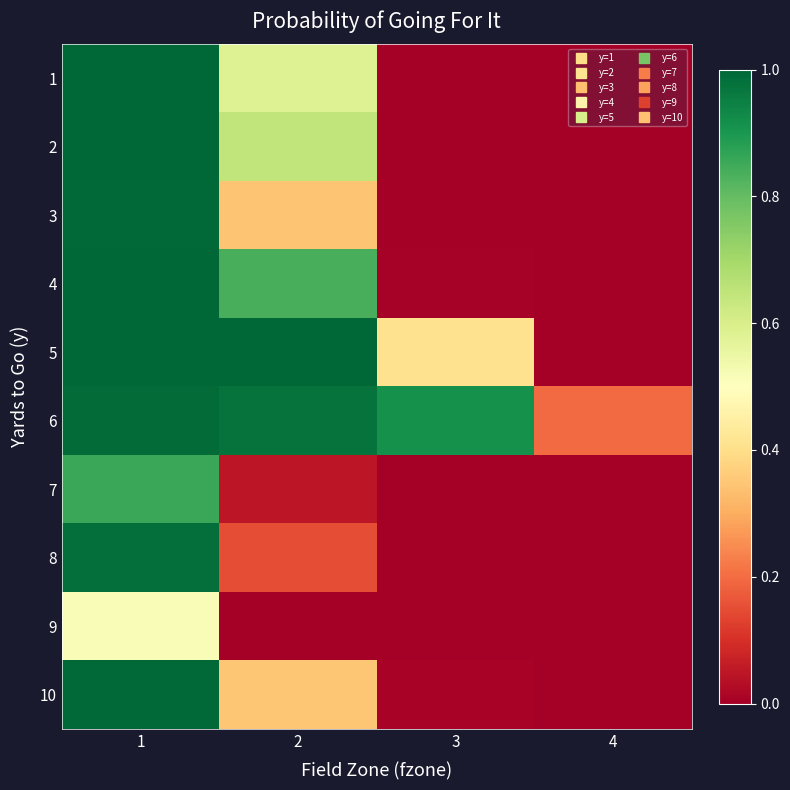

Rank the series at 3 from lowest to highest value.

7, 8, 9, 2, 3, 1, 4, 10, 5, 6